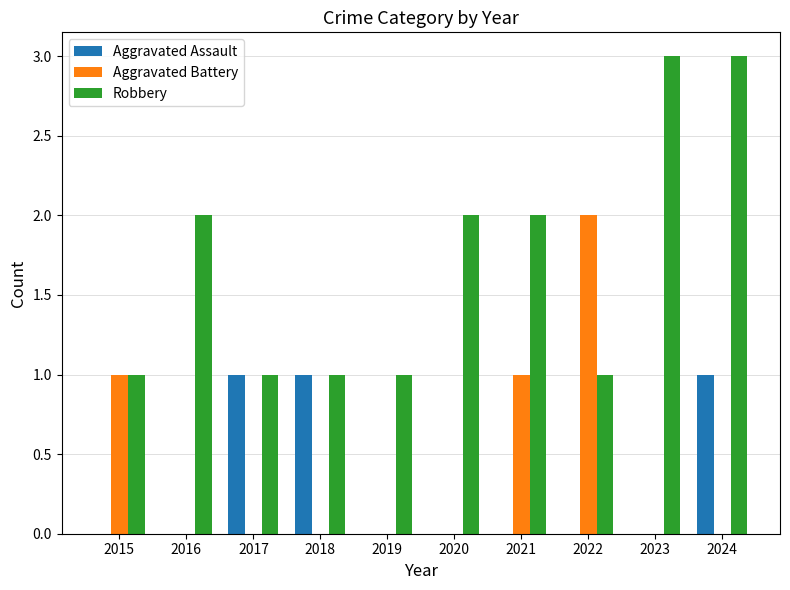

What is the sum of all Robbery values?

17